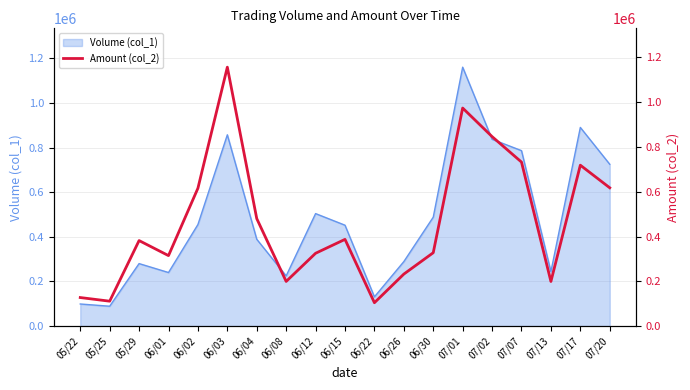

Reading left to right, transcribe all the data shown in this chart.

127520	111250	382060	314830	615900	1156680	480220	199490	325300	387440	104410	232280	327800	974100	846510	732650	199310	718810	617810